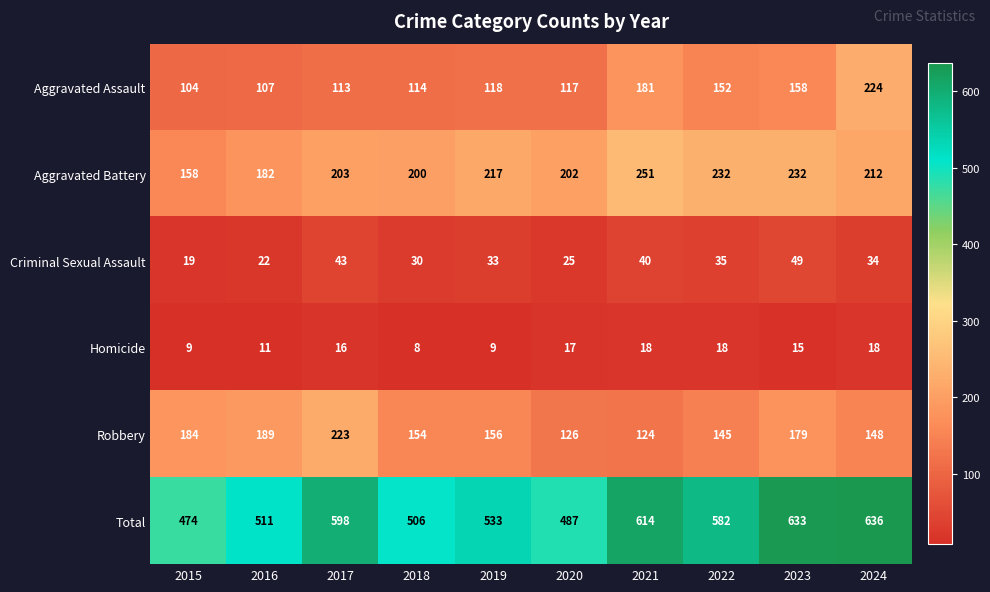

Which label corresponds to the largest value in the chart?

2024